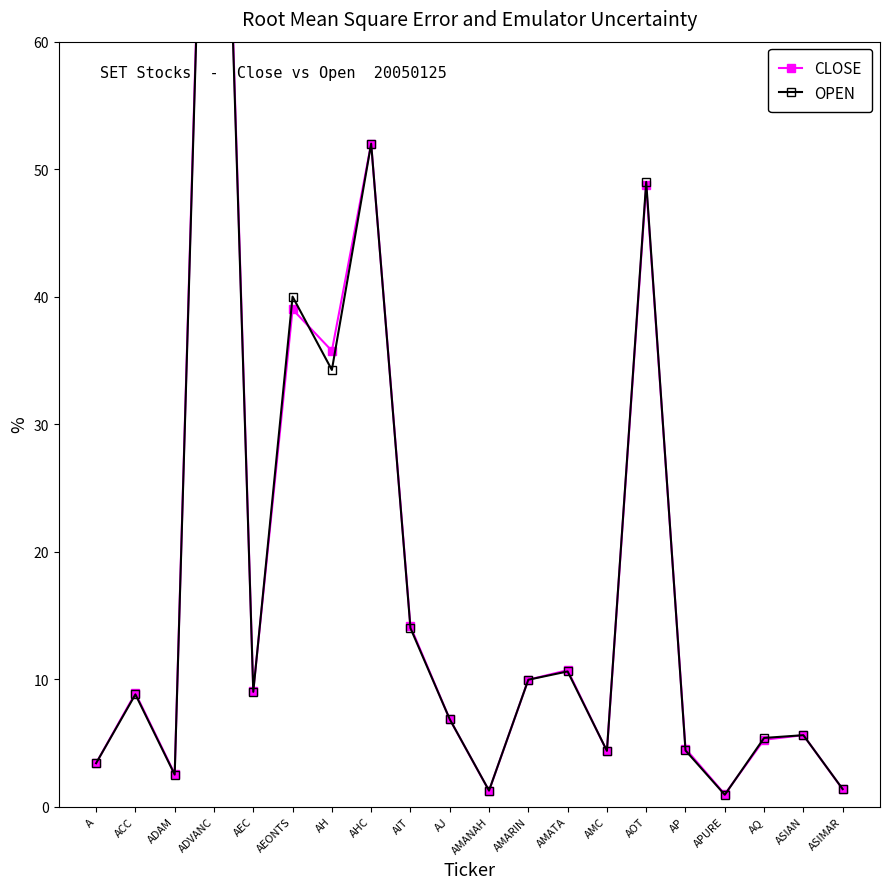

Reading left to right, extract all data points from this chart.

CLOSE: A=3.4	ACC=8.9	ADAM=2.6	ADVANC=109.0	AEC=9.1	AEONTS=39.0	AH=35.8	AHC=52.0	AIT=14.1	AJ=6.8	AMANAH=1.2	AMARIN=9.9	AMATA=10.7	AMC=4.3	AOT=48.8	AP=4.5	APURE=1.0	AQ=5.2	ASIAN=5.6	ASIMAR=1.4
OPEN: A=3.4	ACC=8.8	ADAM=2.5	ADVANC=108.0	AEC=9.0	AEONTS=40.0	AH=34.2	AHC=52.0	AIT=14.0	AJ=6.8	AMANAH=1.2	AMARIN=9.9	AMATA=10.6	AMC=4.4	AOT=49.0	AP=4.4	APURE=0.9	AQ=5.4	ASIAN=5.6	ASIMAR=1.4